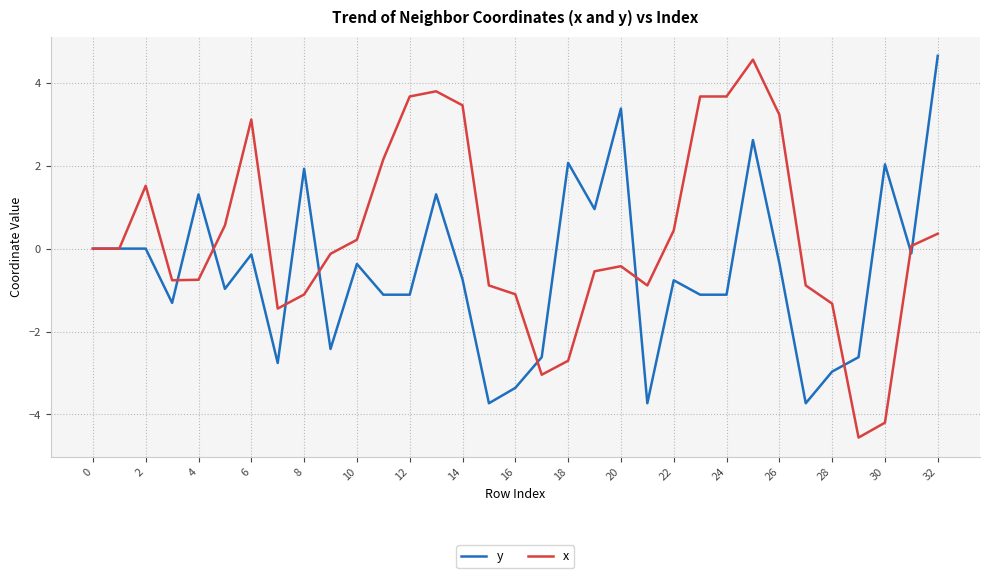

What is the difference between the maximum and second lowest values in the x series?

8.8